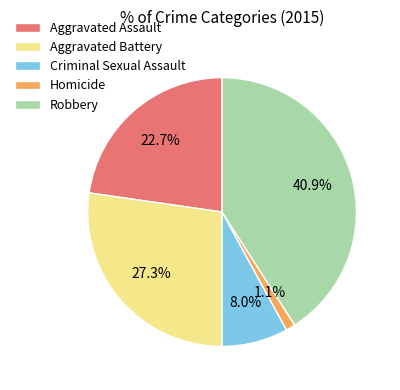

Rank the categories by value from highest to lowest.

Robbery, Aggravated Battery, Aggravated Assault, Criminal Sexual Assault, Homicide